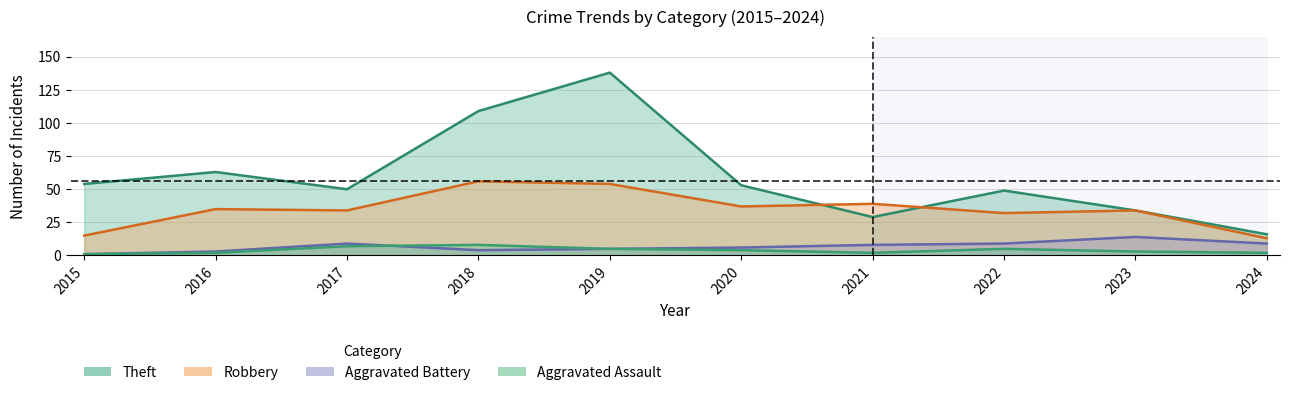

True or false: Robbery and Aggravated Battery cross at least once.

False